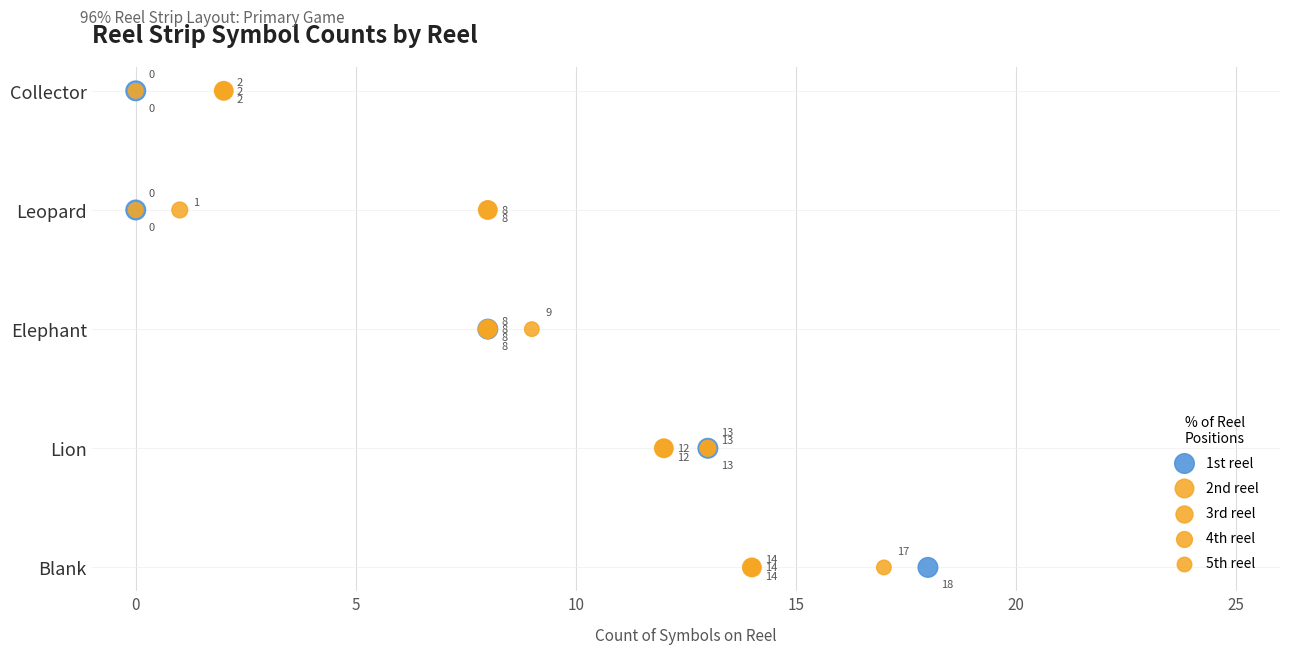

What are all the series names shown in the legend?

1st reel, 2nd reel, 3rd reel, 4th reel, 5th reel